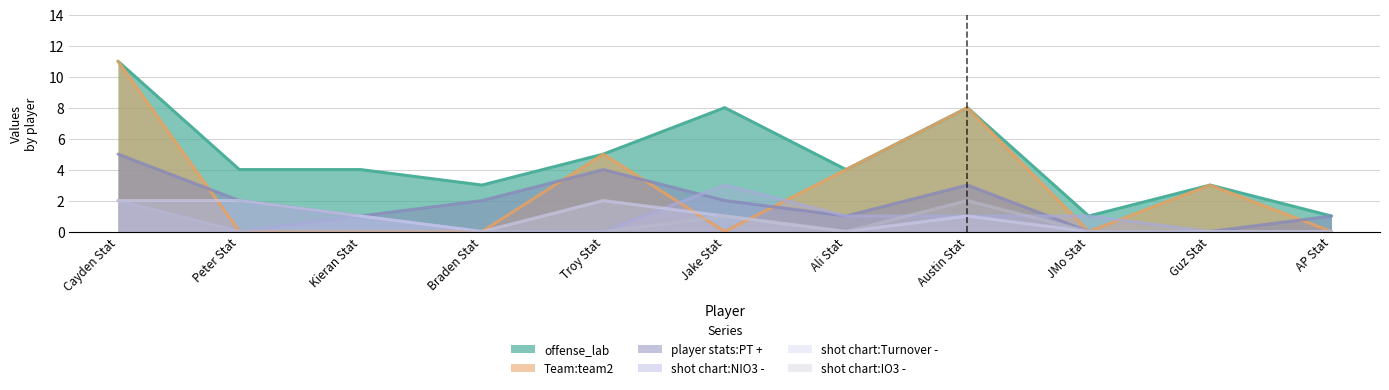

Which series has the widest spread of values?

Team:team2